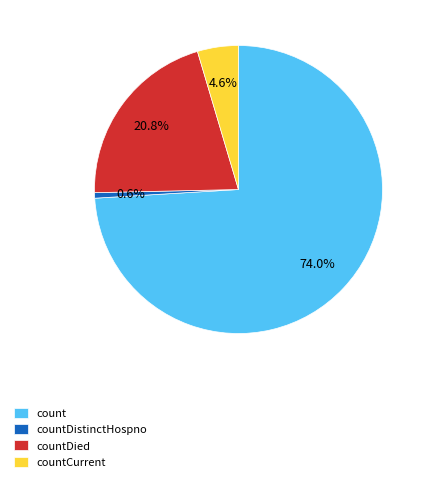

To the nearest percent, what portion does countDied represent?

21%